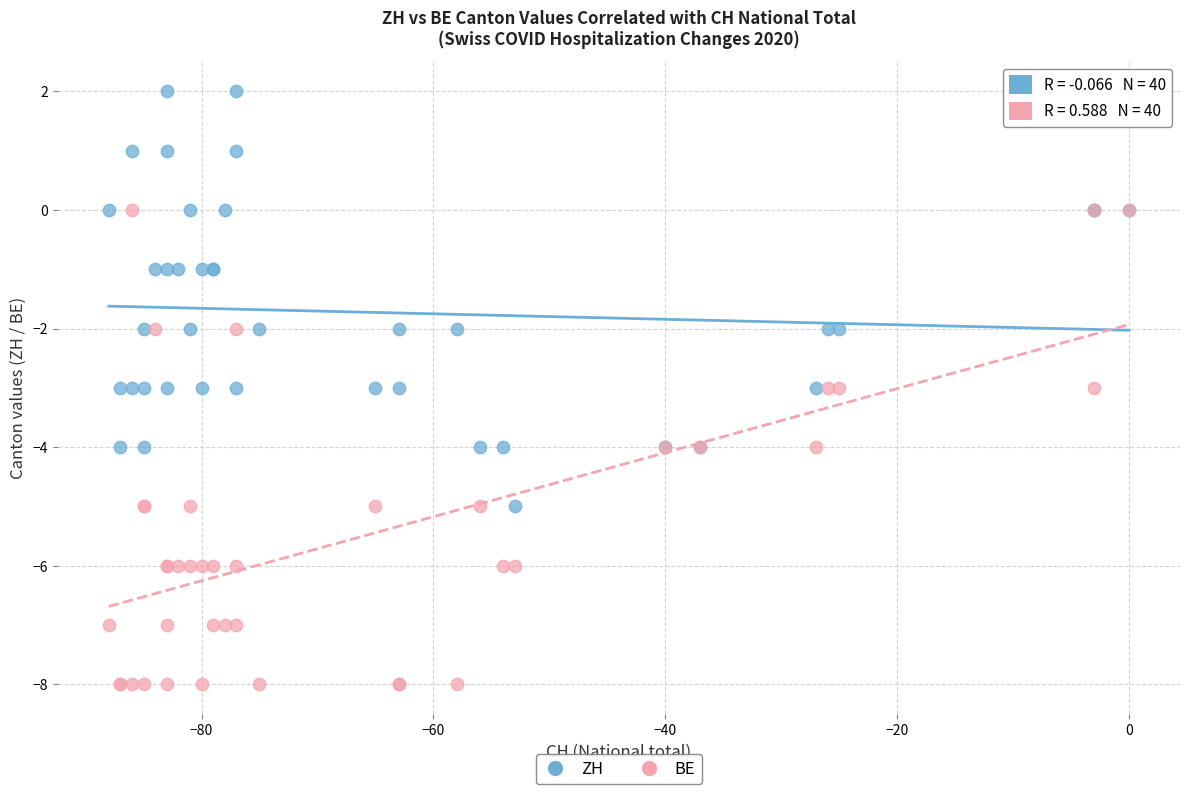

What are all the series names shown in the legend?

ZH, BE